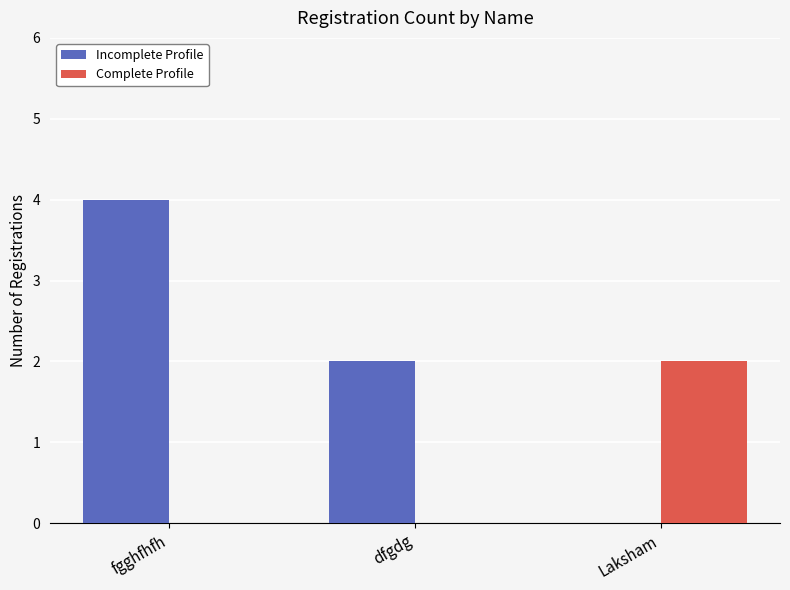

What is the highest value of the Incomplete Profile series?

4